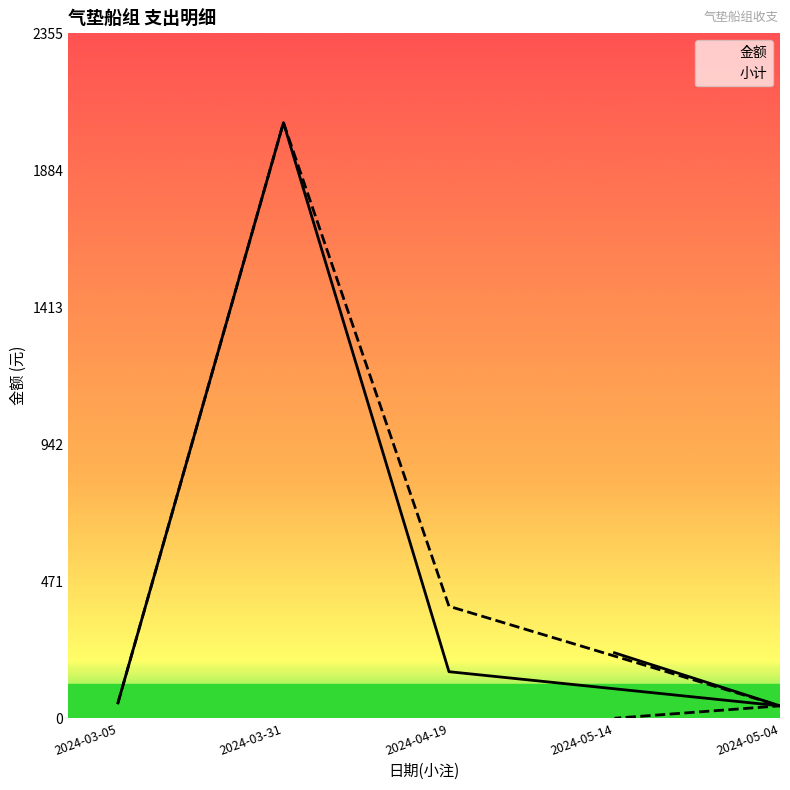

At how many categories does at least one series exceed 1020?

1